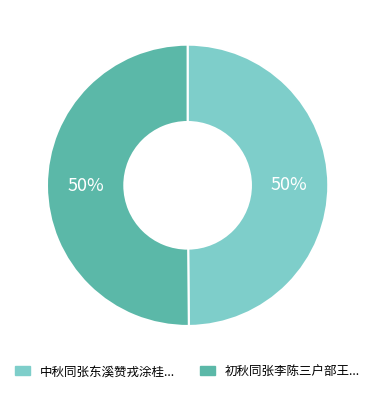

To the nearest percent, what is the average slice percentage?

50%